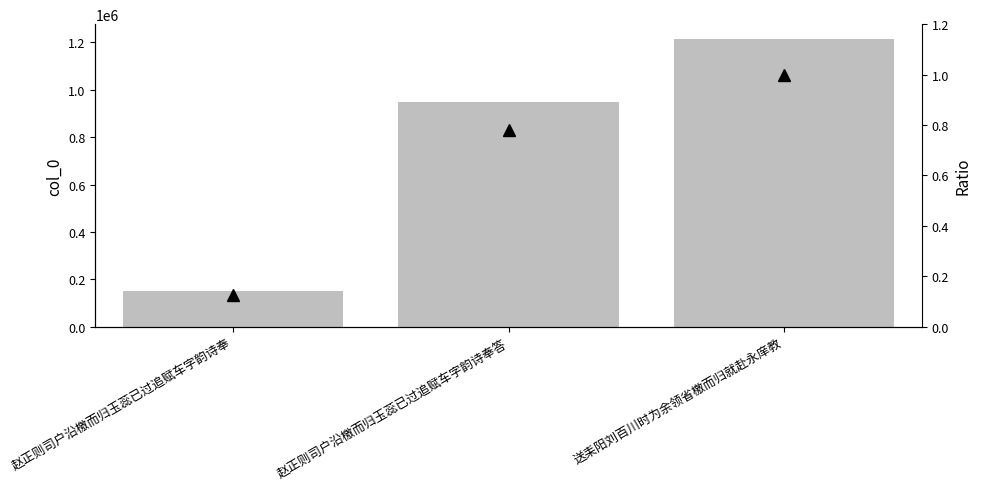

At which label is col_0 closest to 683729?

赵正则司户沿檄而归玉蕊已过追赋车字韵诗奉答